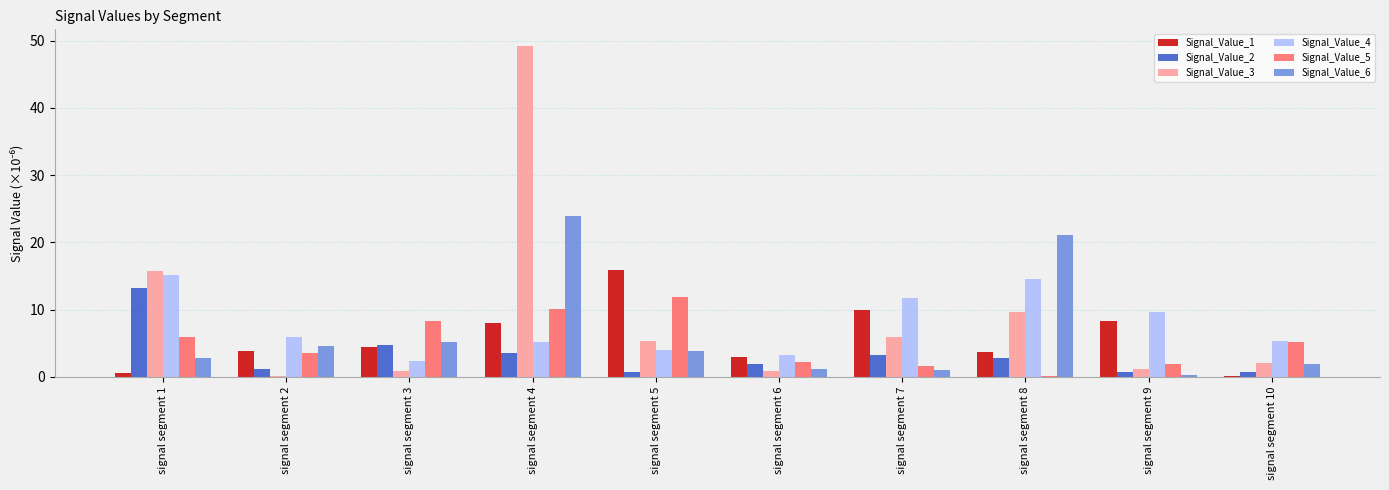

The Signal_Value_3 series shows 9.3 at signal segment 7. True or false?

False